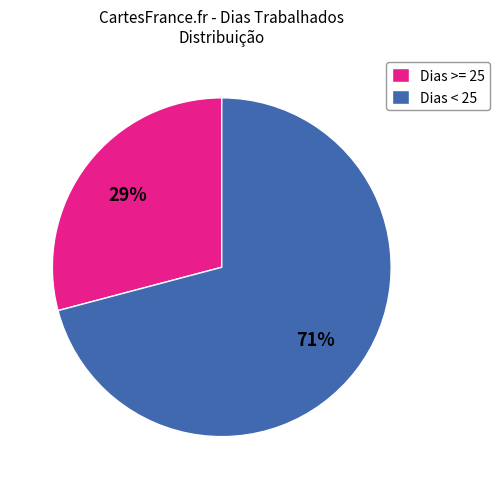

What percentage is the Dias < 25 slice, to the nearest percent?

71%